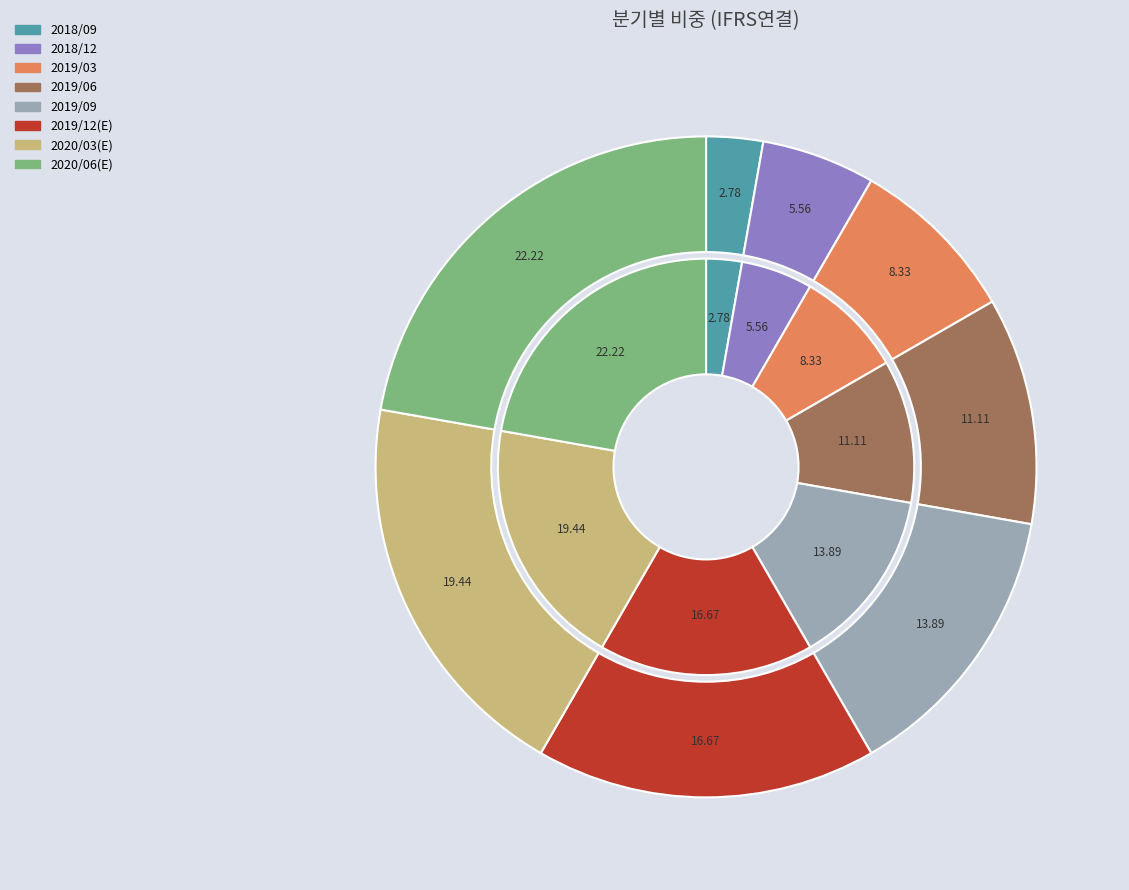

How much of the chart is everything except 2020/06(E)?

77.8%